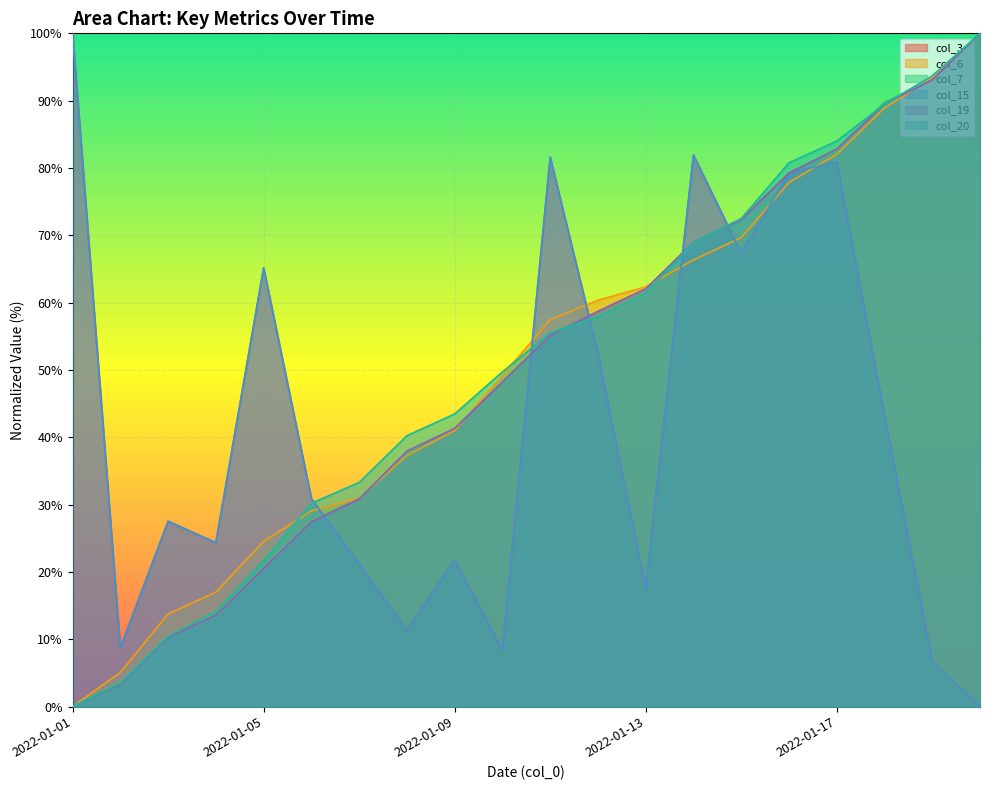

Does the chart display data point markers on the line(s)?

No